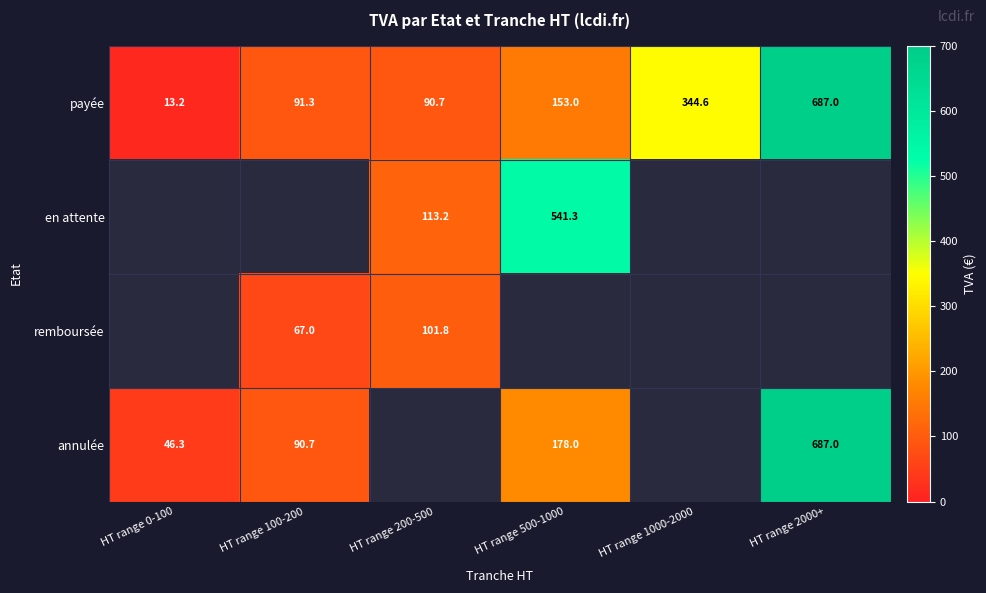

Is the value of annulée at HT range 500-1000 greater than the value of en attente at HT range 500-1000?

No